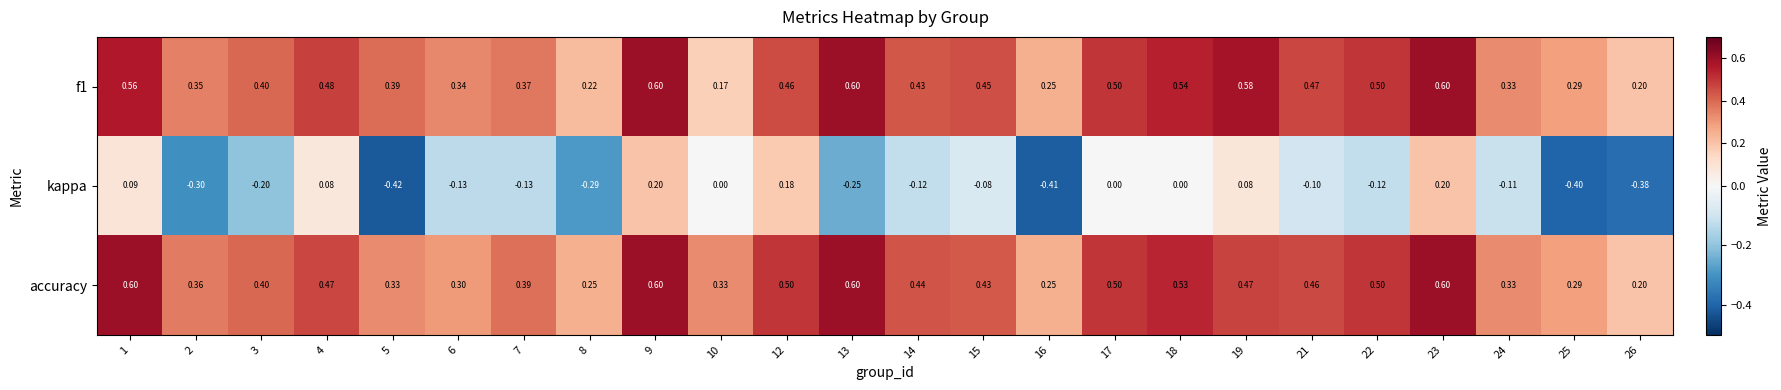

Count the number of data series in this chart.

3